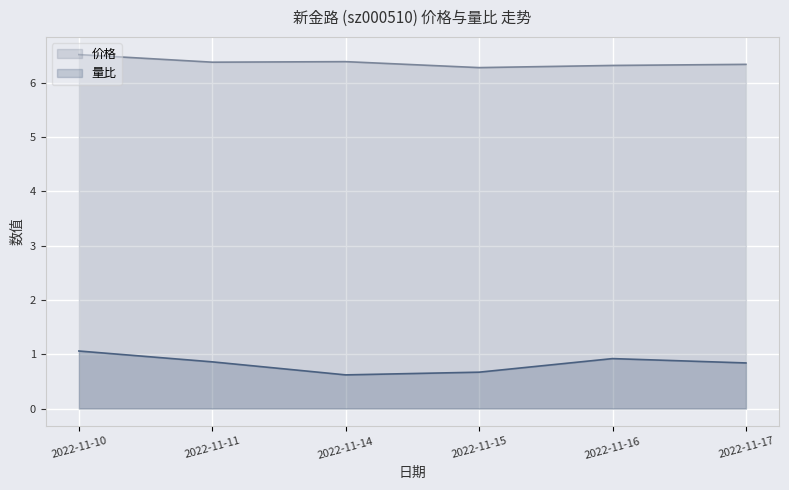

Reading left to right, what are all the values shown in this chart?

价格: 6.5	6.4	6.4	6.3	6.3	6.3
量比: 1.1	0.9	0.6	0.7	0.9	0.8